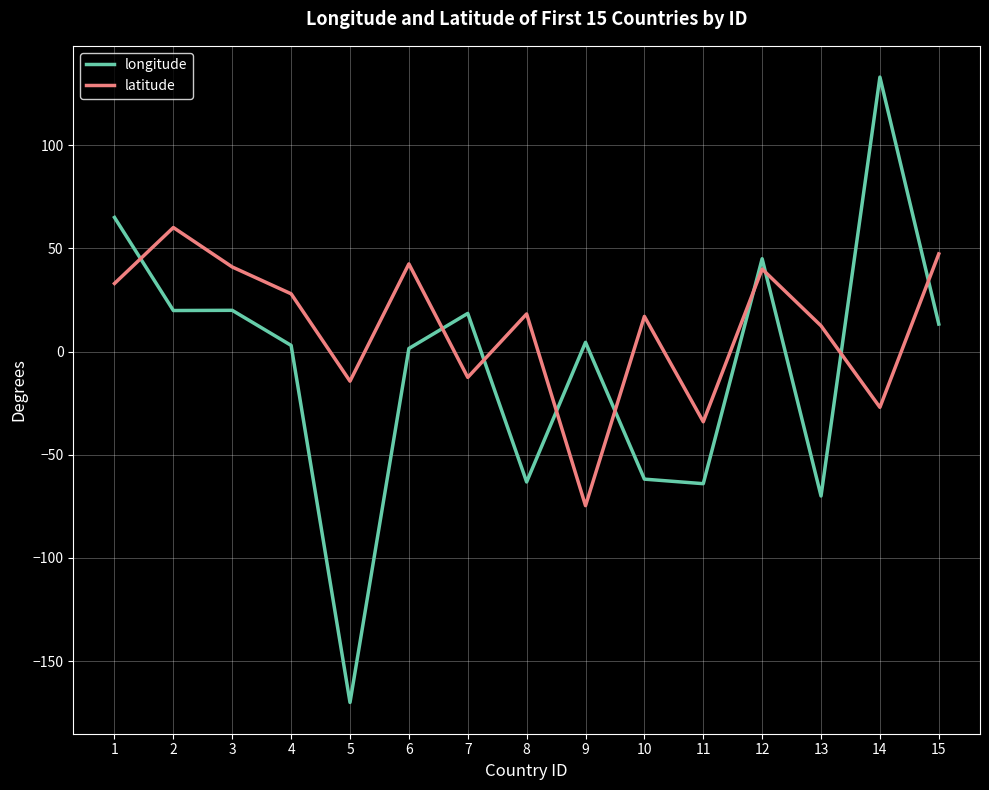

Which series has the widest spread of values?

longitude